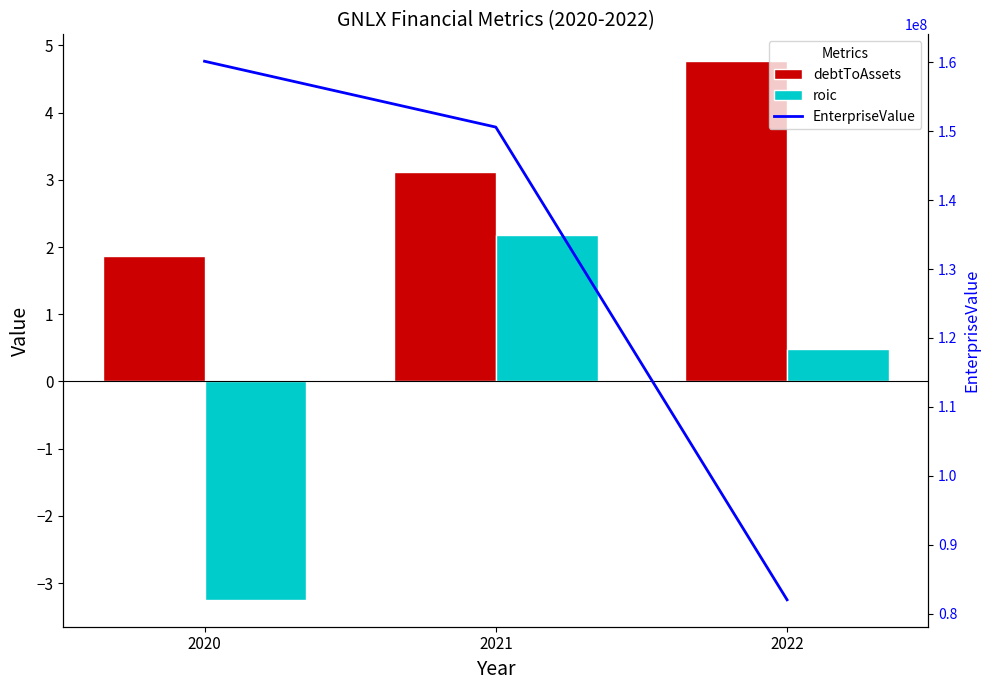

At how many categories does at least one series exceed 19404158?

3